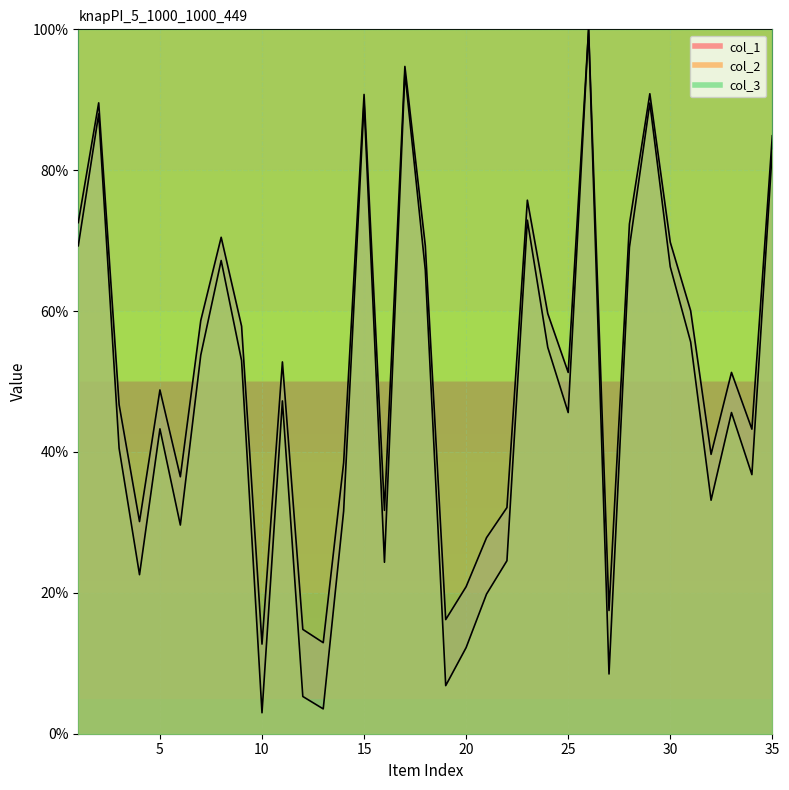

Is the value of col_2 at 1 greater than the value of col_1 at 23?

No